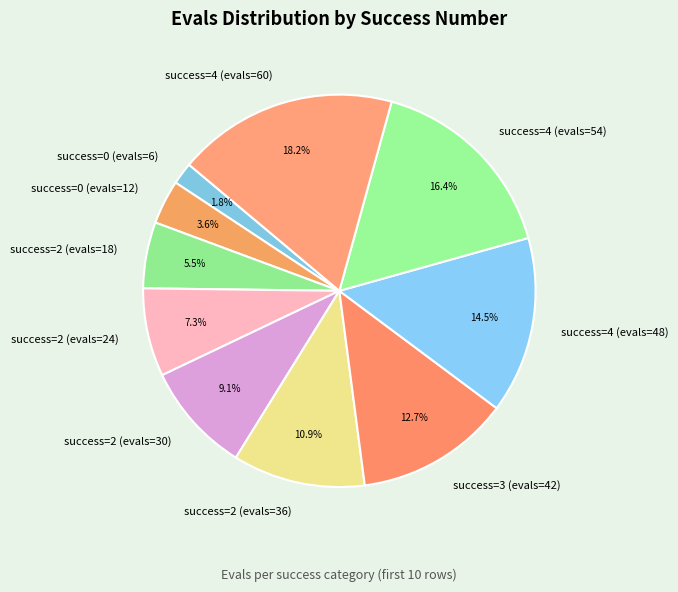

How many segments does this pie chart have?

10